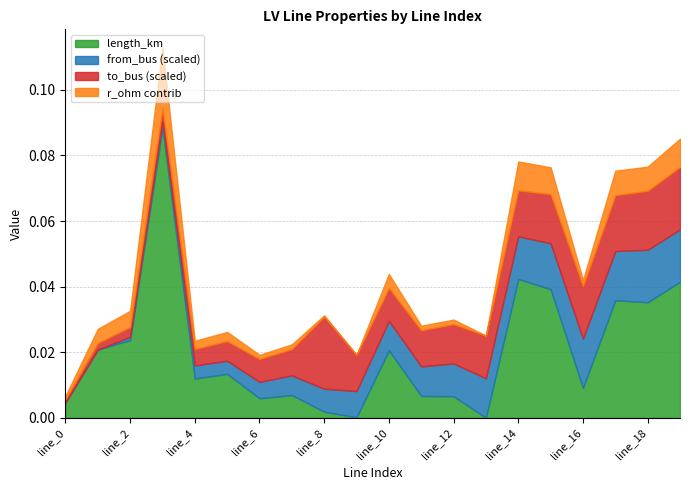

How many interior local valleys does the length_km series have?

6